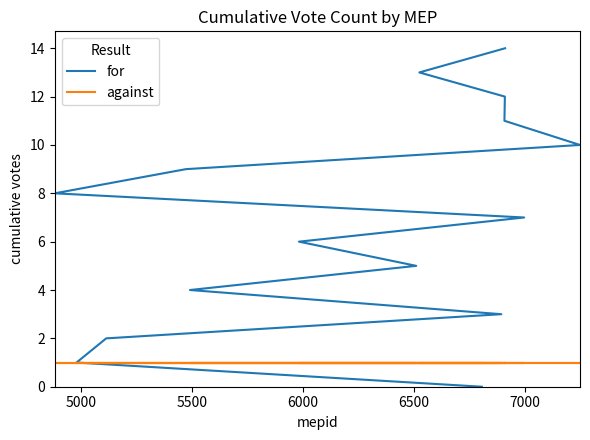

What is the average value of the for series?

7